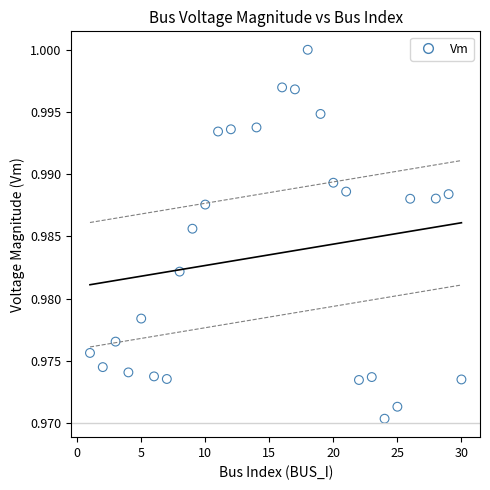

What is the range of X values (max minus min)?

29.0